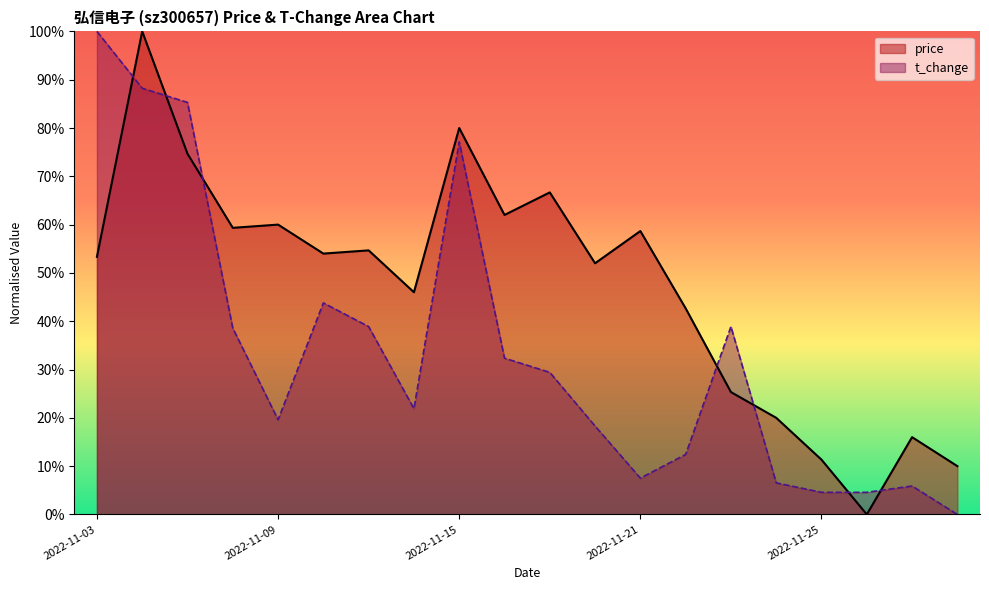

What are all the series names shown in the legend?

price, t_change